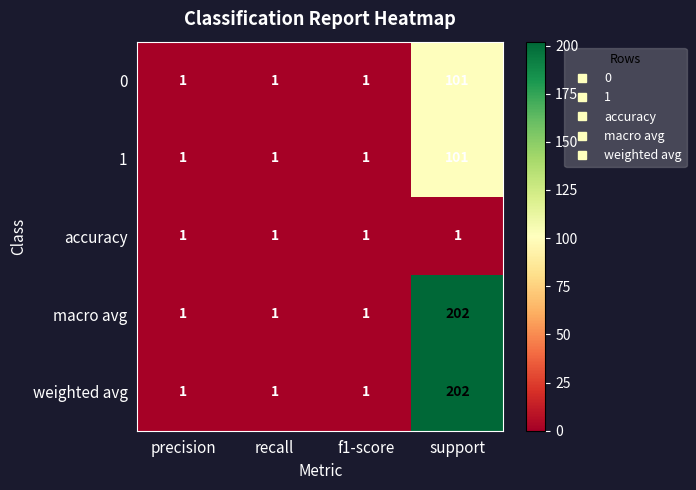

At which category is the sum across all series the highest?

support